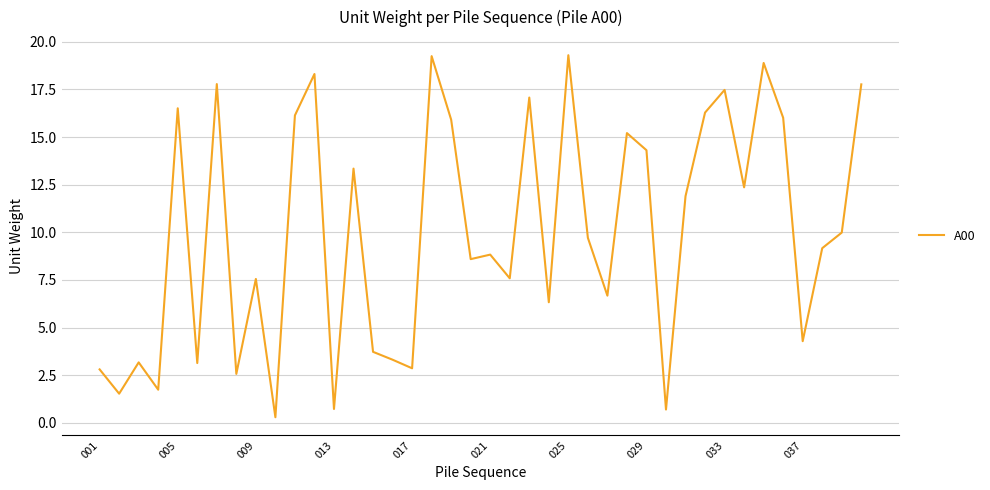

What is the maximum value shown in the chart?

19.3